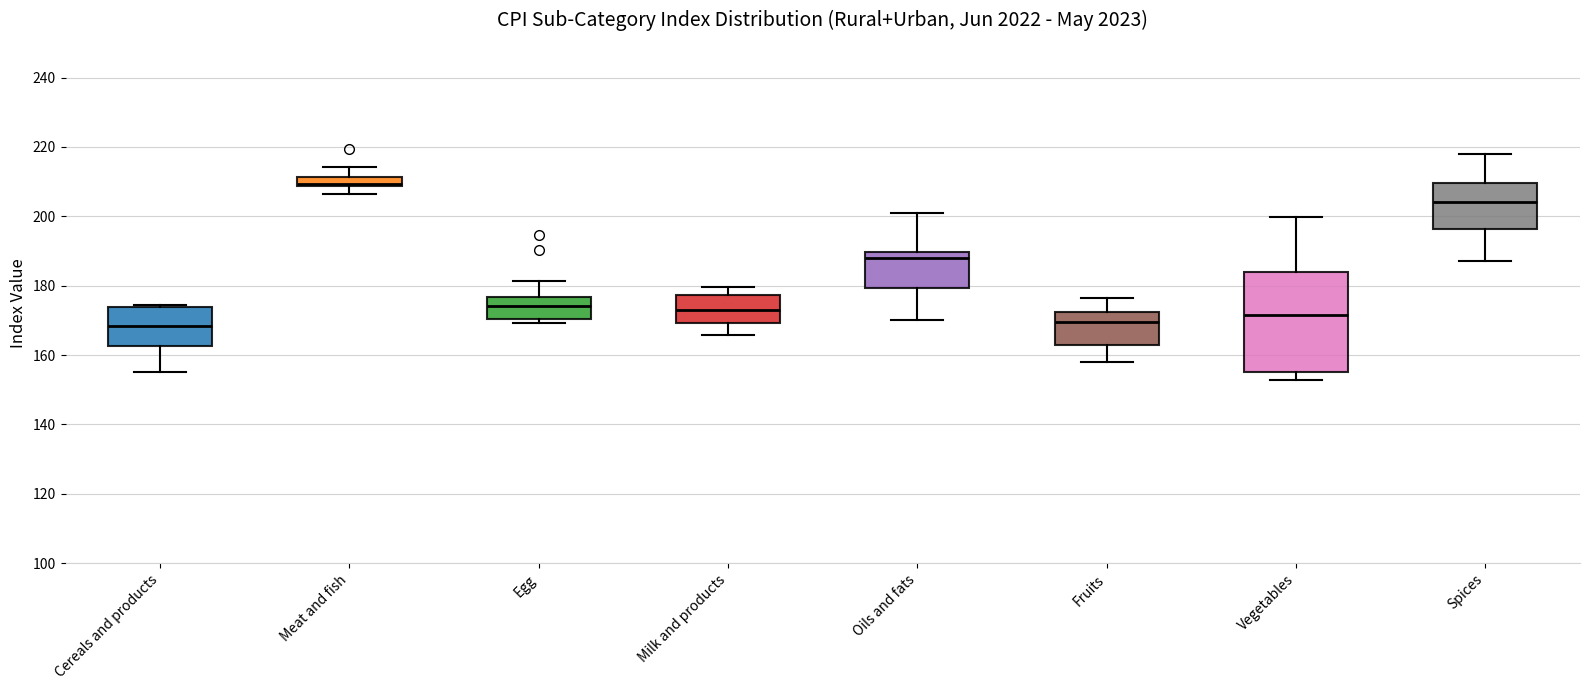

Where does the median line of the box for Fruits sit on the y-axis? The values are not printed on the chart, so give them approximately, as read against the axis.

170